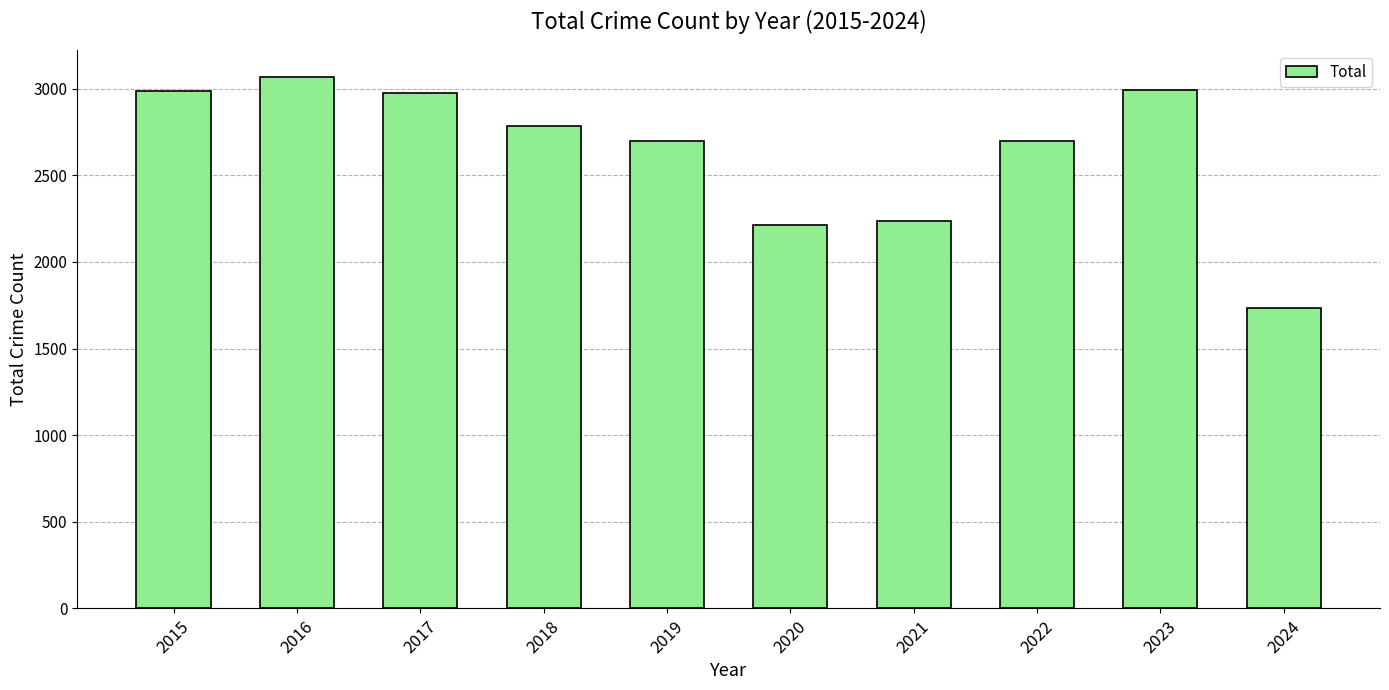

Which has a higher value, 2021 or 2015?

2015